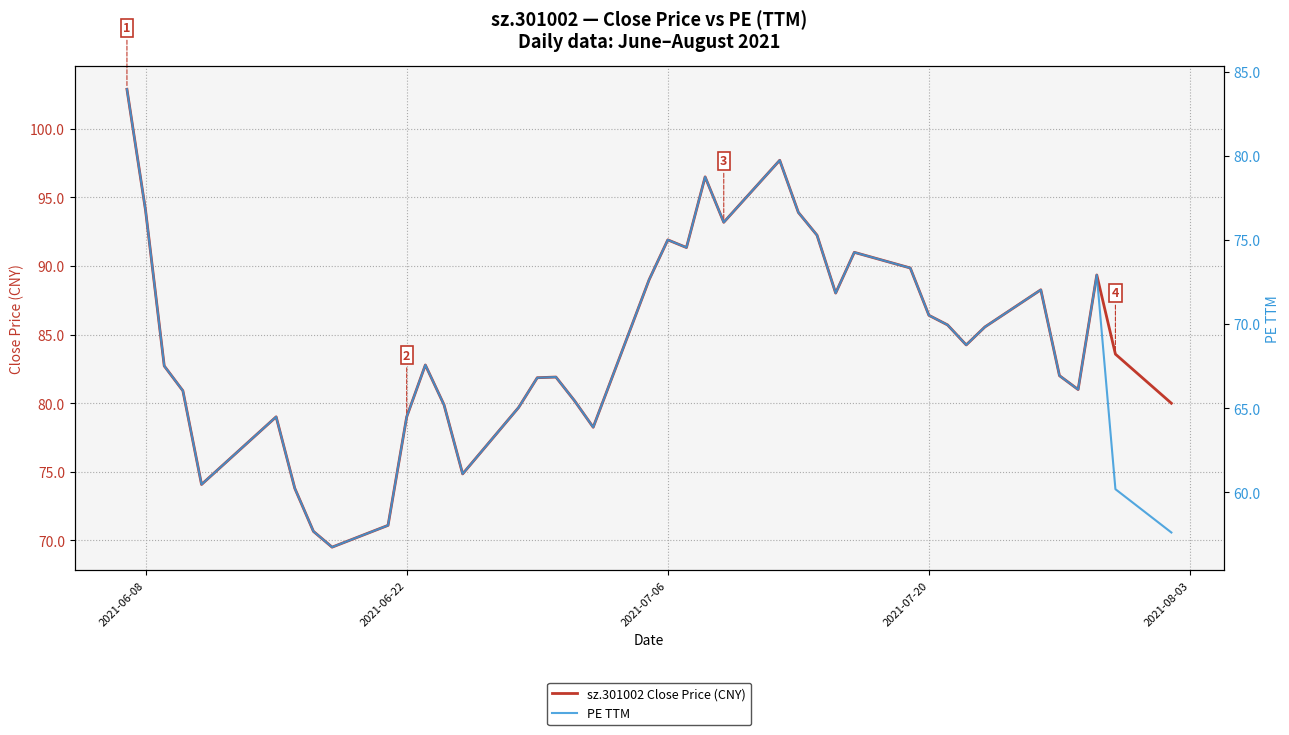

What is the difference between the second highest and second lowest values in the PE TTM series?

22.1